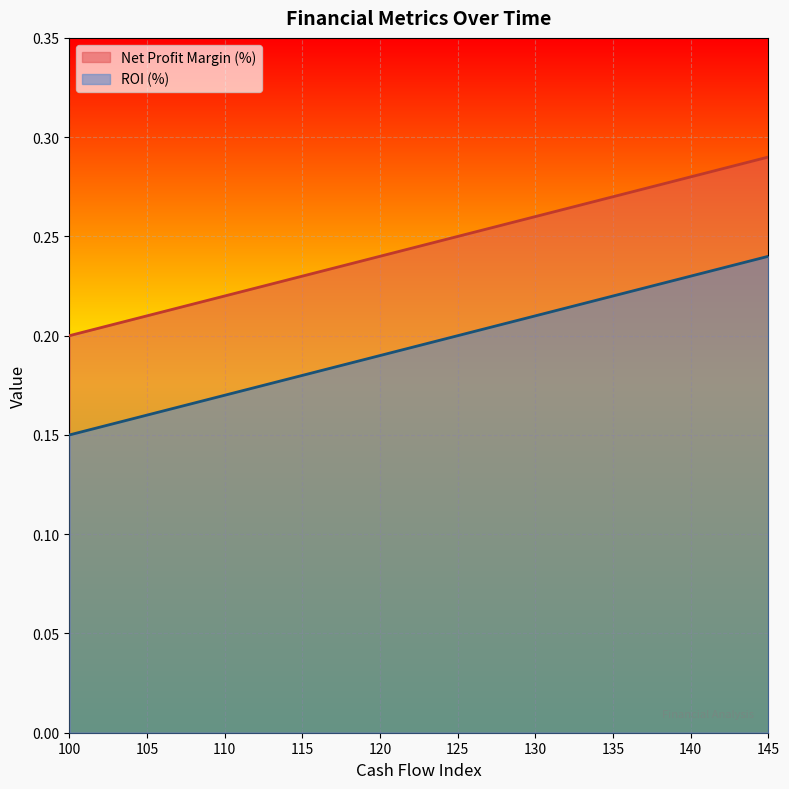

What are all the series names shown in the legend?

Net Profit Margin (%), ROI (%)